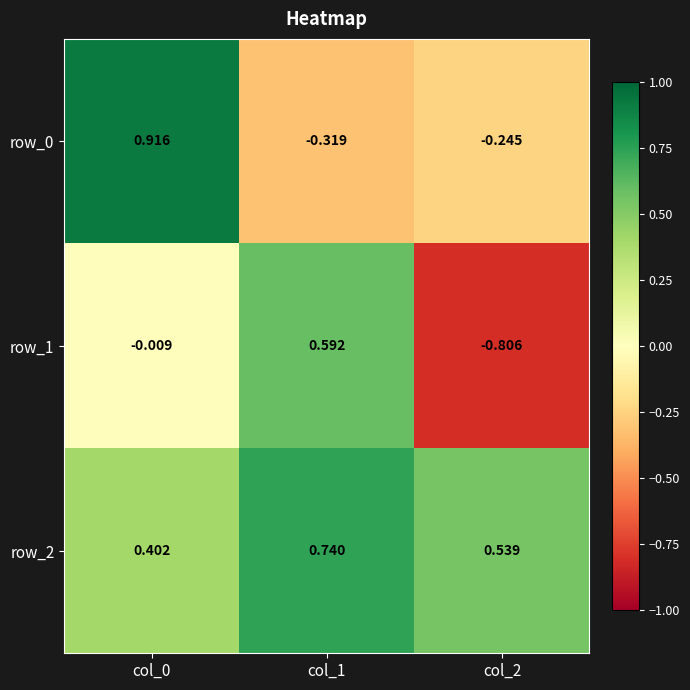

How many data points does each series have?

3